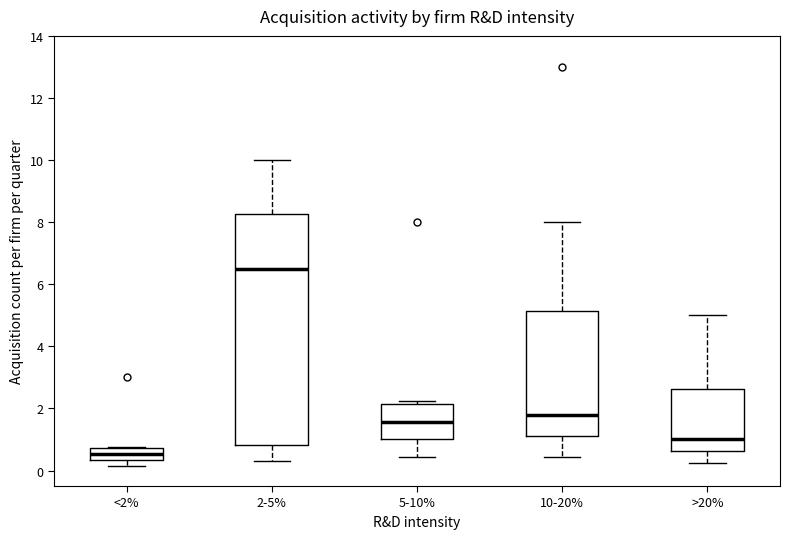

Which box has the highest median line?

2-5%